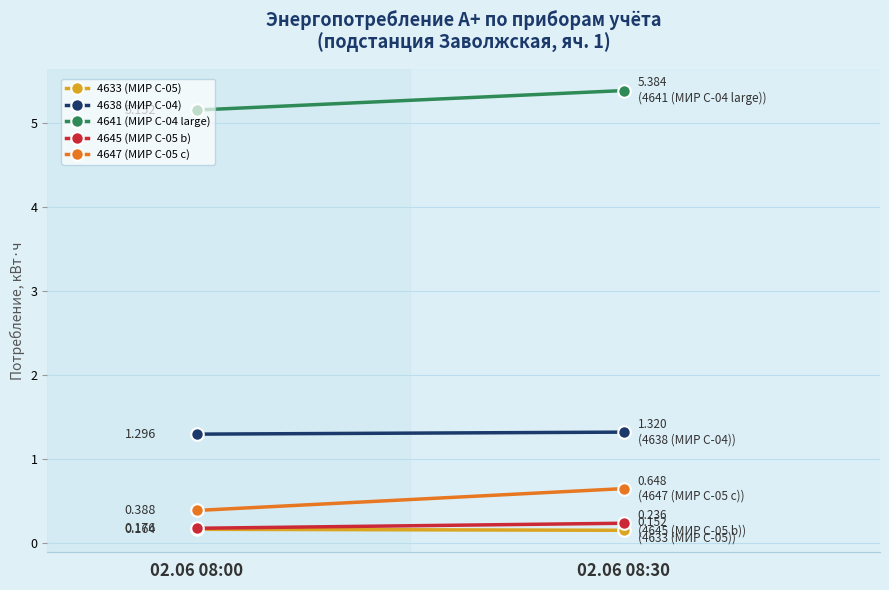

At how many categories does at least one series exceed 2?

2